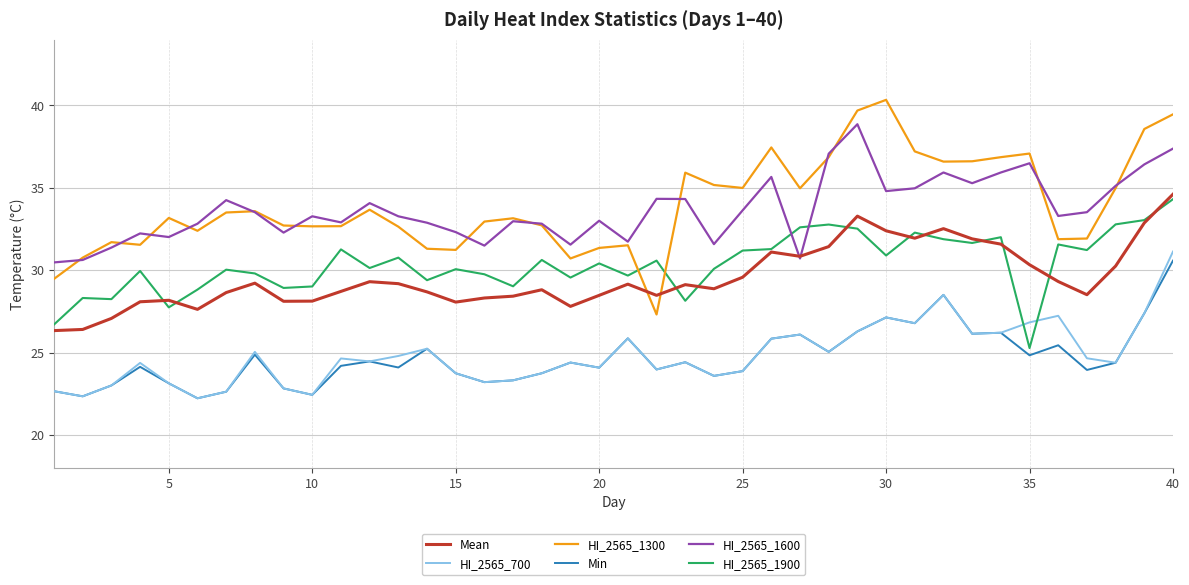

True or false: HI_2565_1600 and HI_2565_1900 intersect in this chart.

True